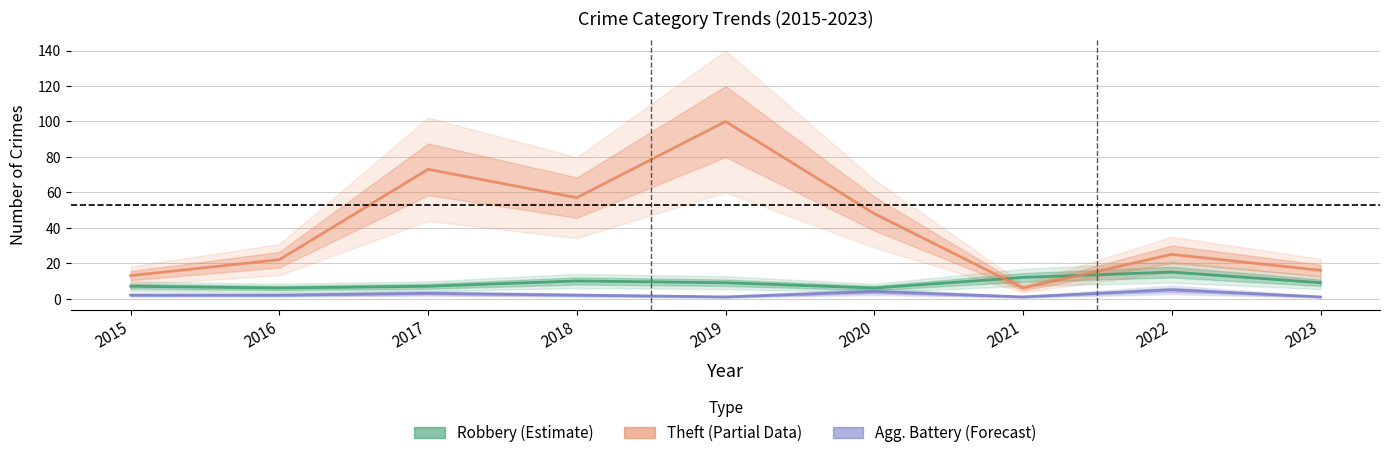

True or false: Theft and Robbery cross at least once.

True